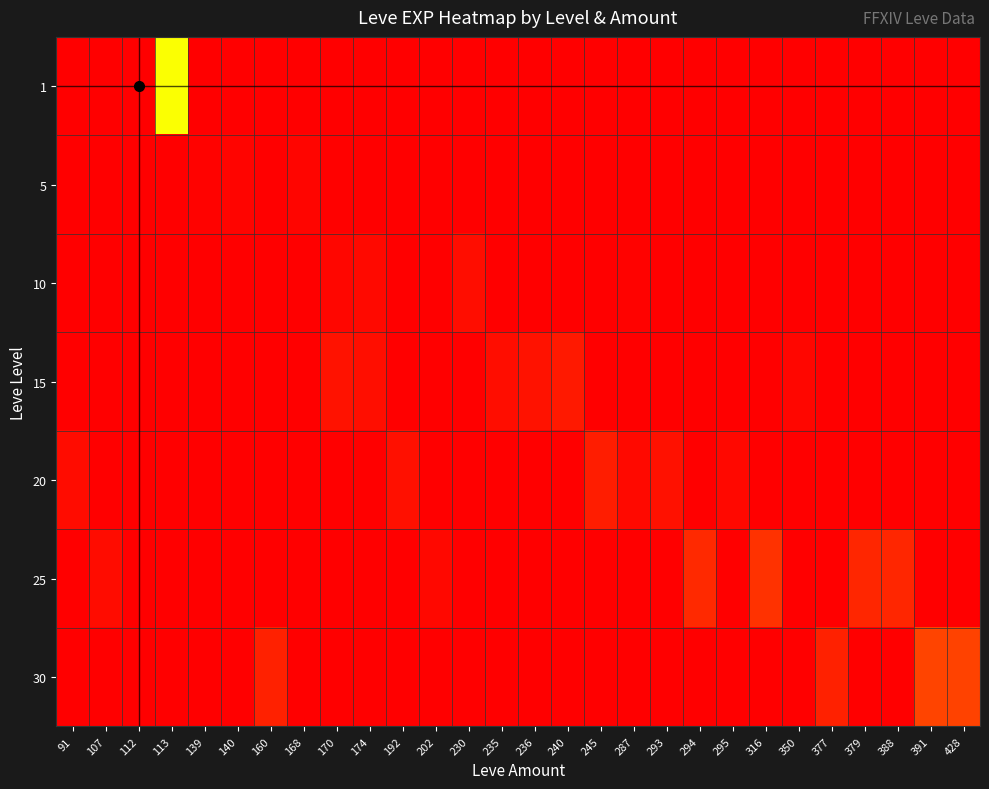

What is the total value across all series at 236?

18.0